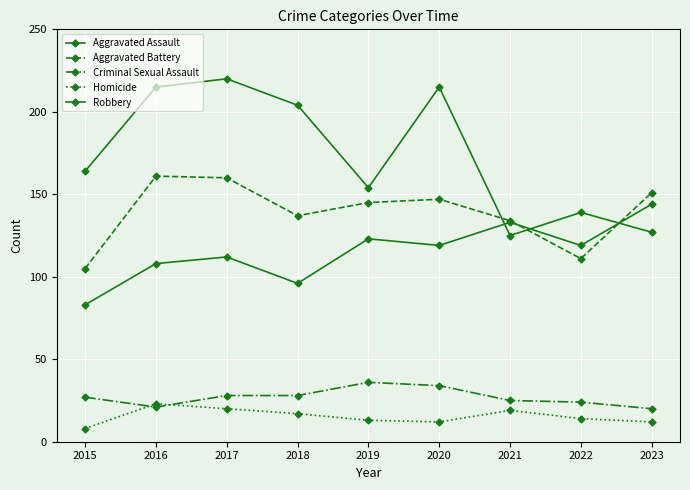

Which series ends up on top after the final intersection of Aggravated Assault and Aggravated Battery?

Aggravated Battery